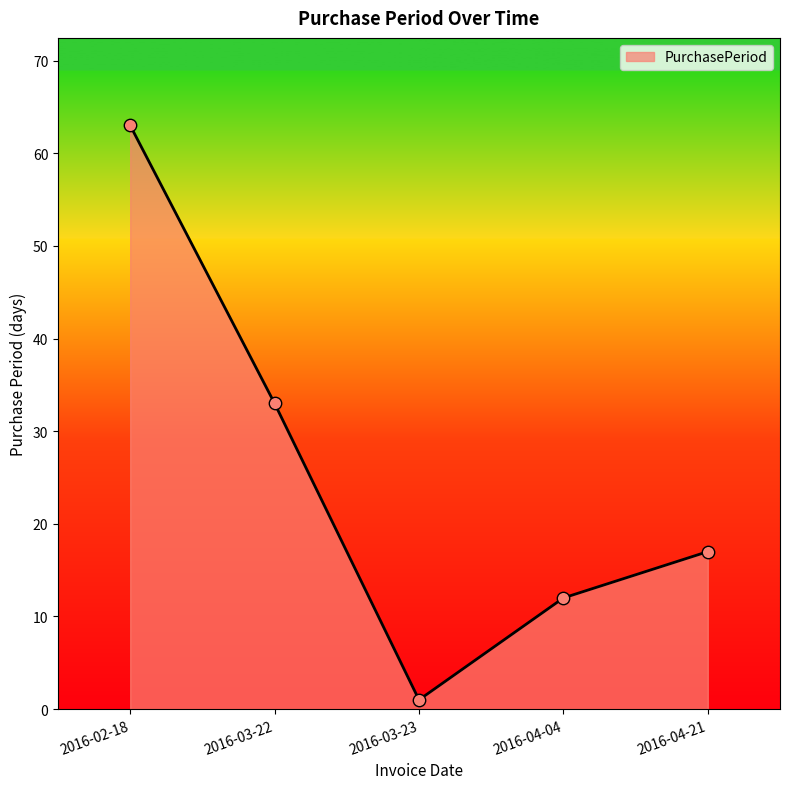

What is the change in value from 2016-03-22 to 2016-04-21?

-16